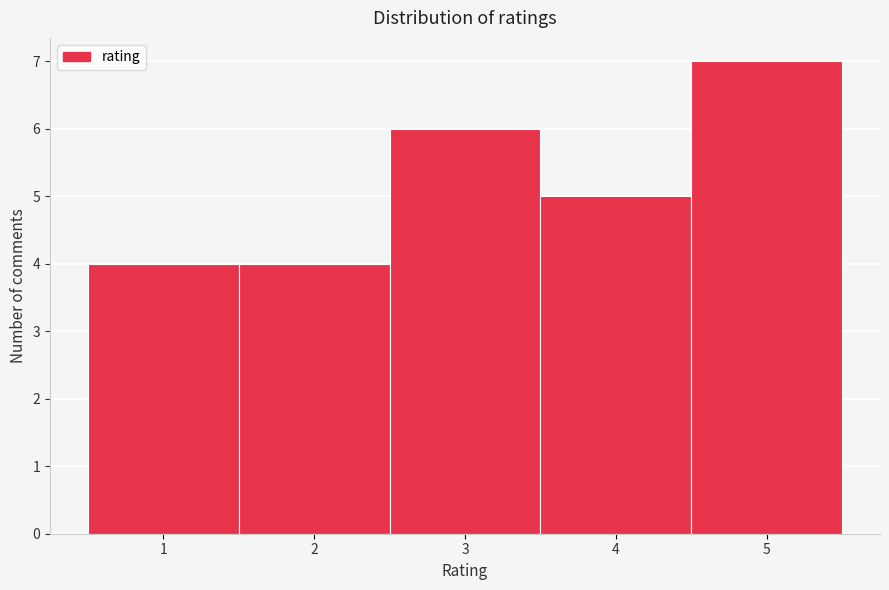

How tall is the bar that spans 3.5 to 4.5 on the x-axis? The values are not printed on the chart, so give them approximately, as read against the axis.

5